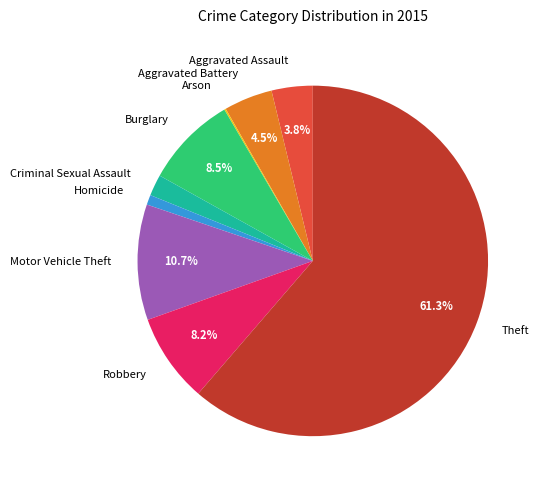

To the nearest percent, what is the combined percentage of Homicide and Aggravated Assault?

5%